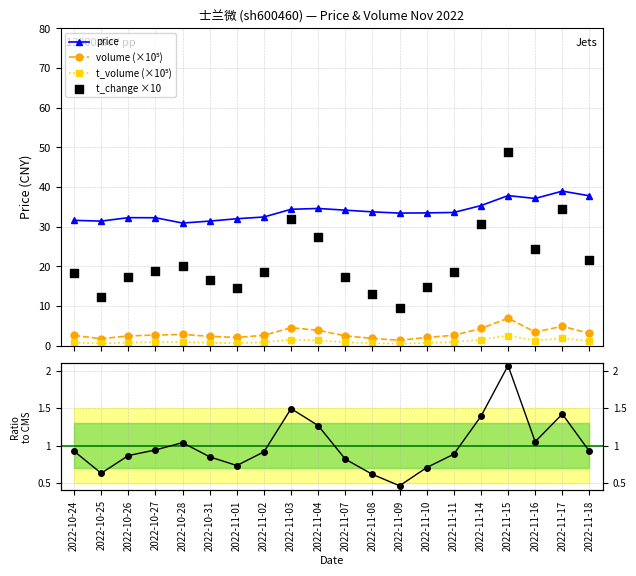

Which series reaches the maximum Y coordinate?

t_change ×10